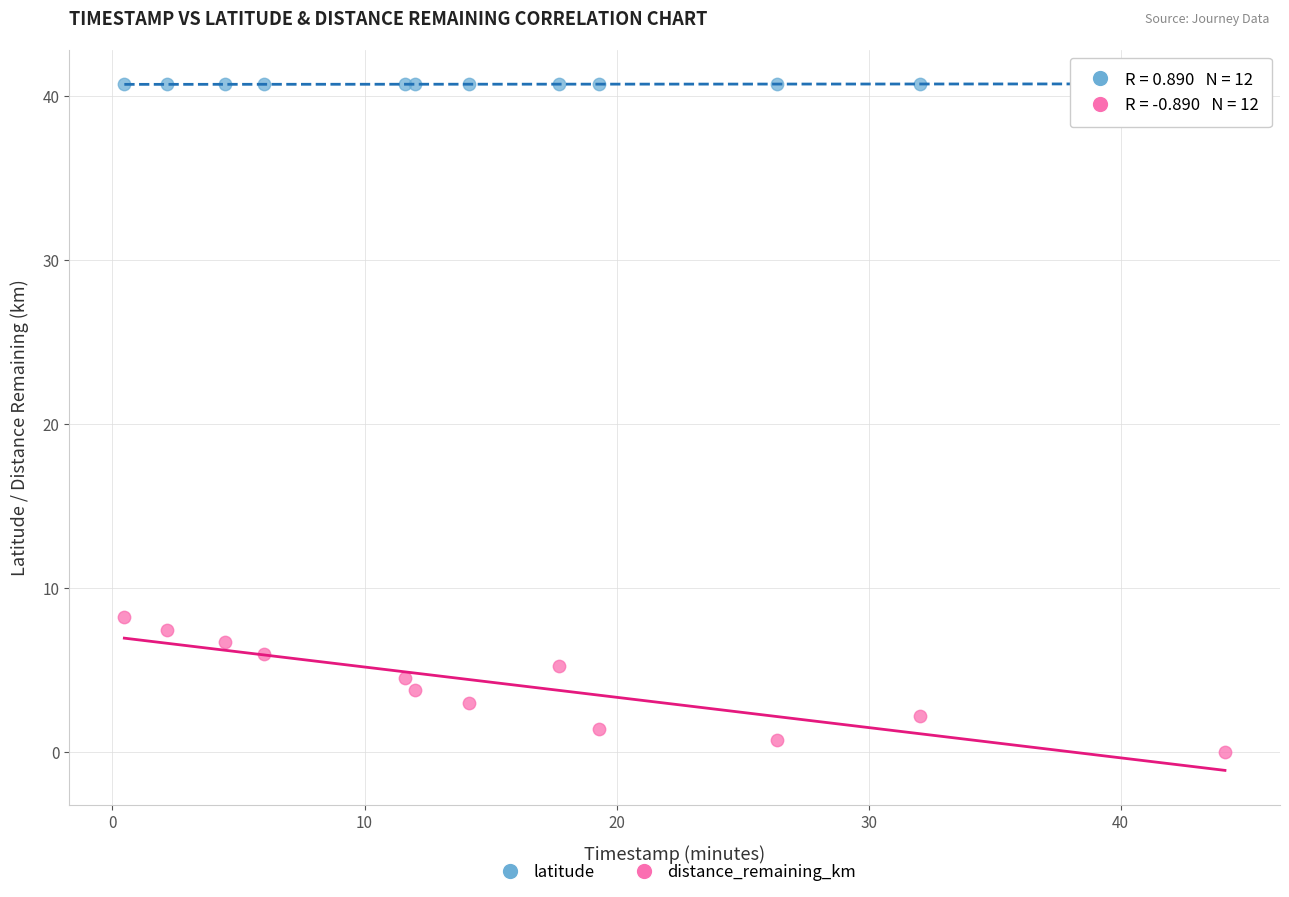

Which series reaches the maximum Y coordinate?

latitude